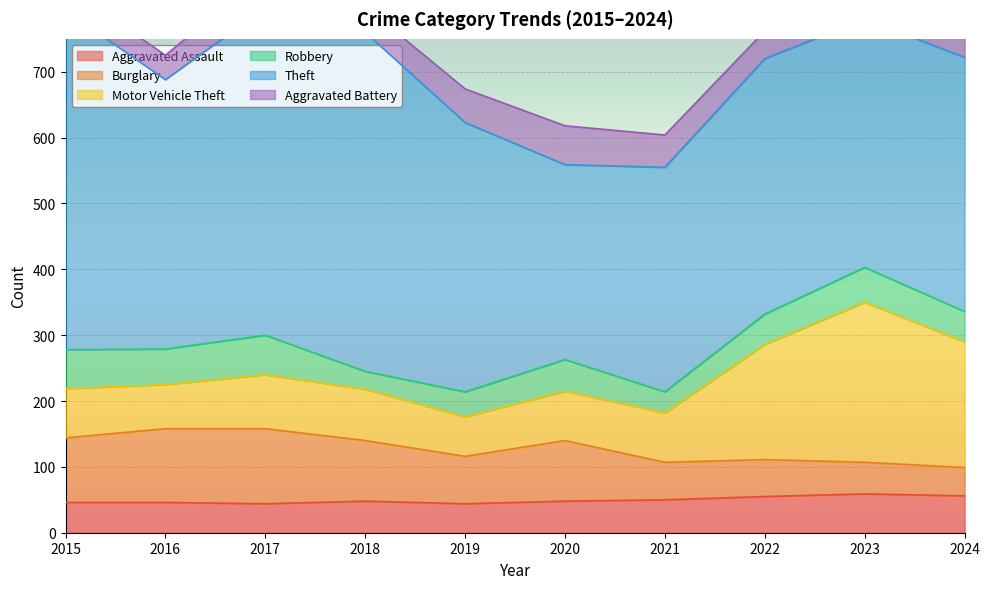

How many data points does each series have?

10